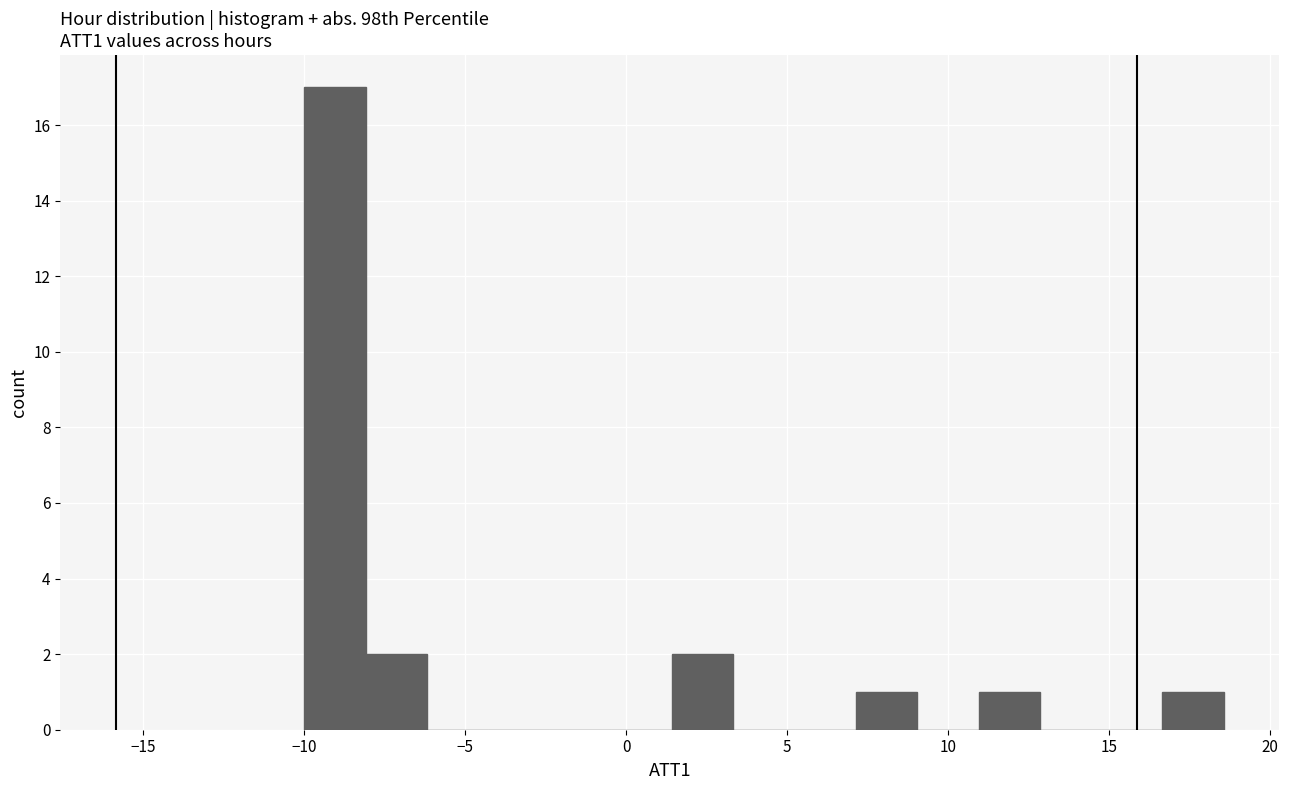

Around what value on the x-axis is the tallest bar? Give the approximate position of its centre, as read against the axis.

-9.0